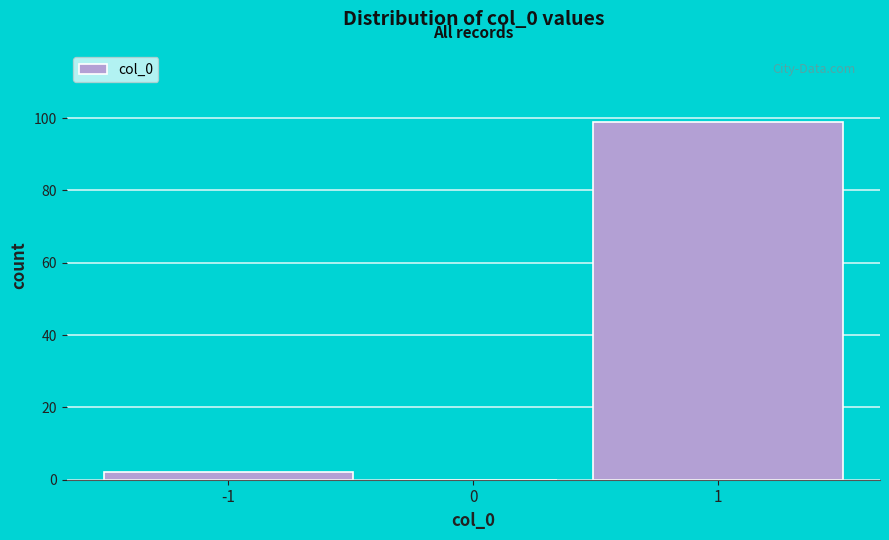

Reading left to right, transcribe all the data shown in this chart.

-1=2	0=0	1=99